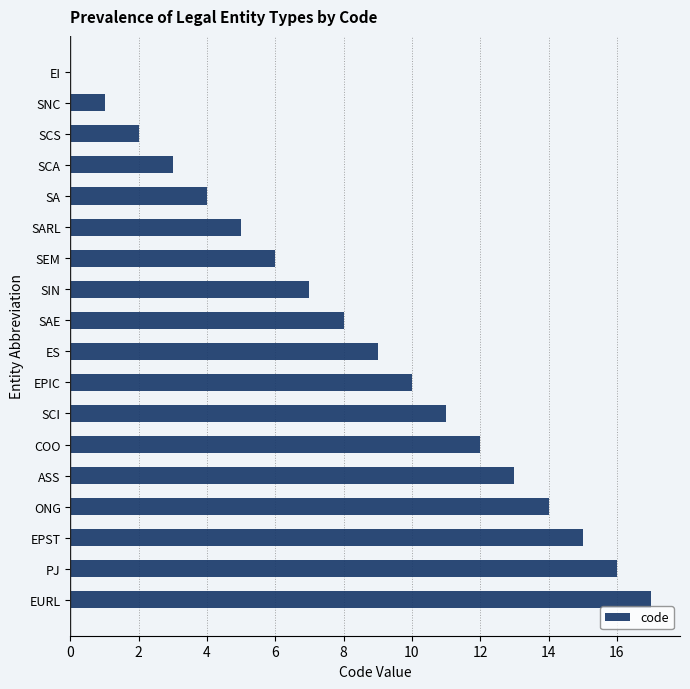

What value does the data have at SAE?

8